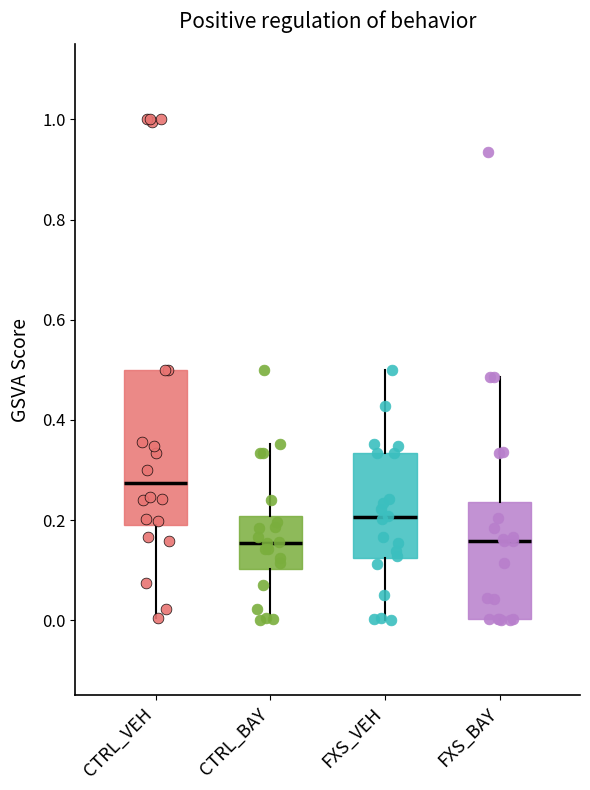

Where does the median line of the box for FXS_BAY sit on the y-axis? The values are not printed on the chart, so give them approximately, as read against the axis.

0.16